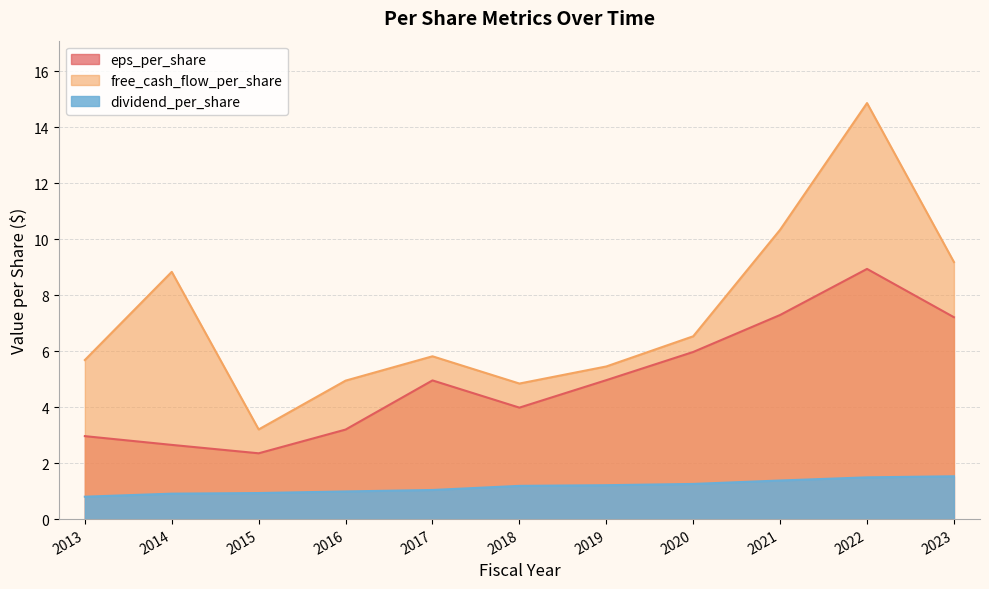

True or false: eps_per_share and dividend_per_share intersect in this chart.

False